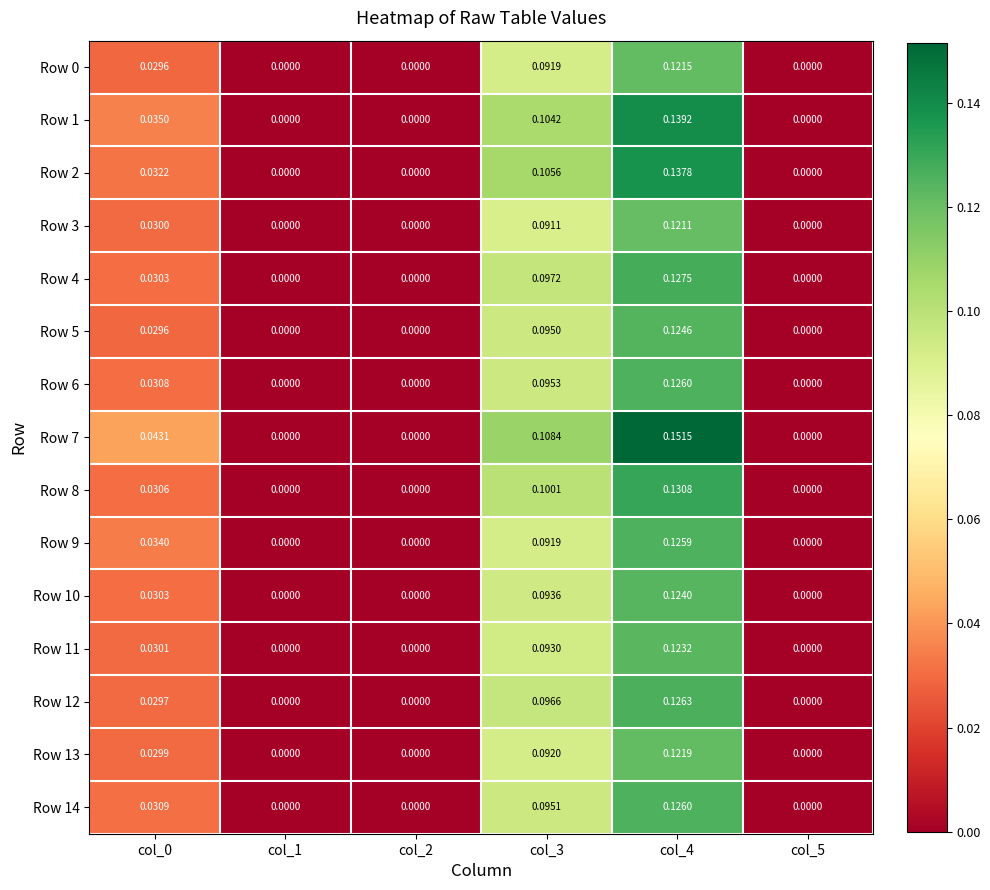

Is the value of Row 10 at col_0 greater than the value of Row 11 at col_4?

No